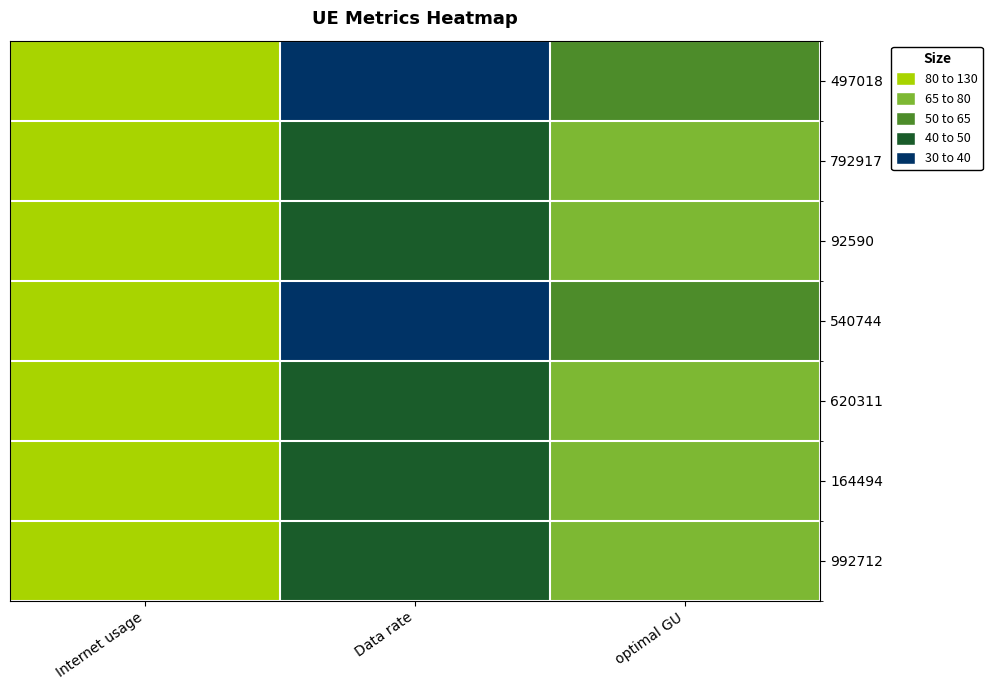

At how many categories does at least one series exceed 70?

2